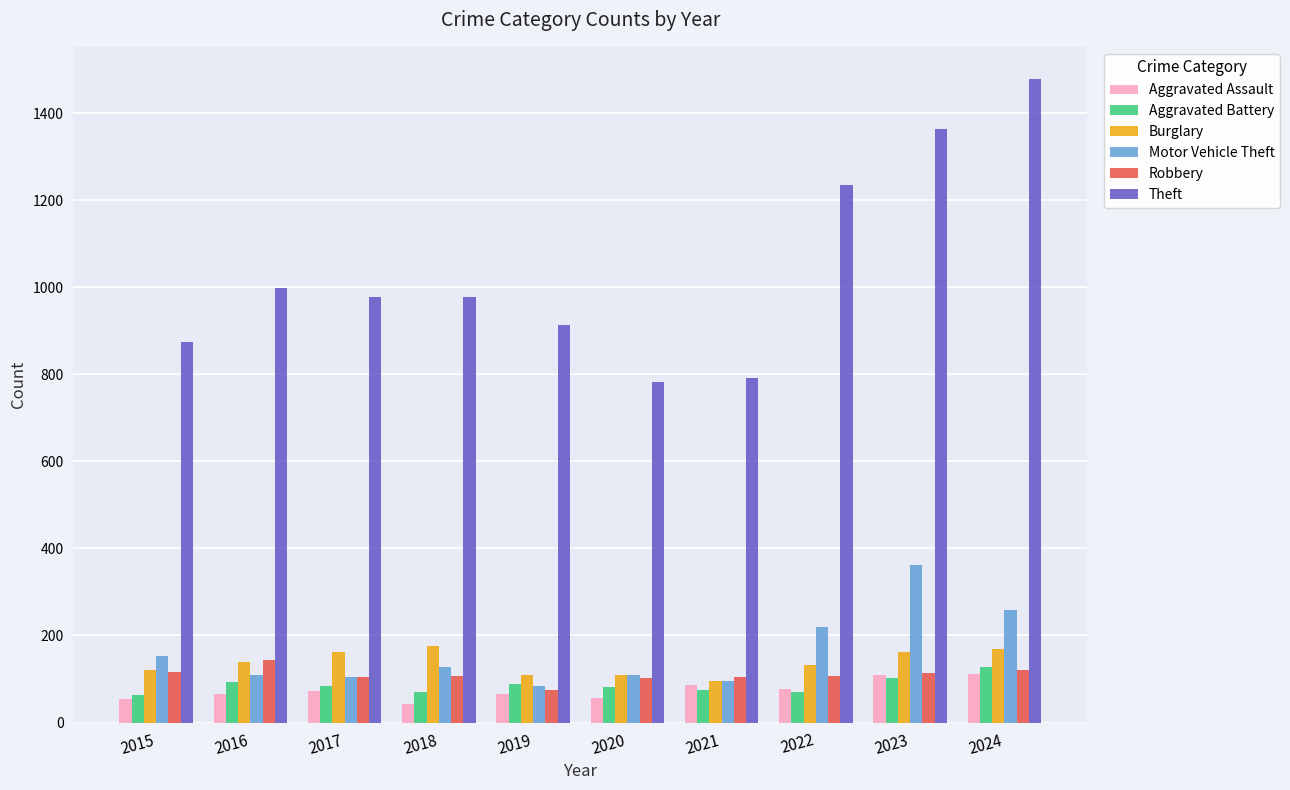

Which series has the largest total across all categories?

Theft